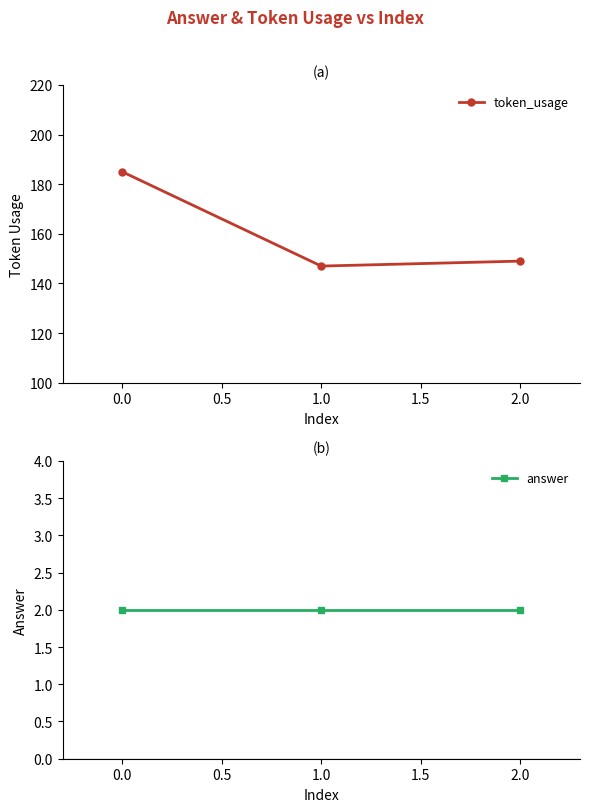

The value of token_usage at 1.0 is 147. True or false?

True